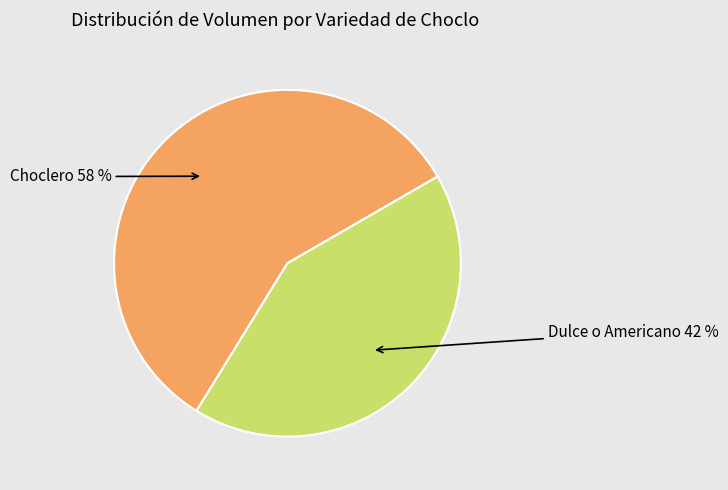

Is there a majority slice in this chart?

Yes